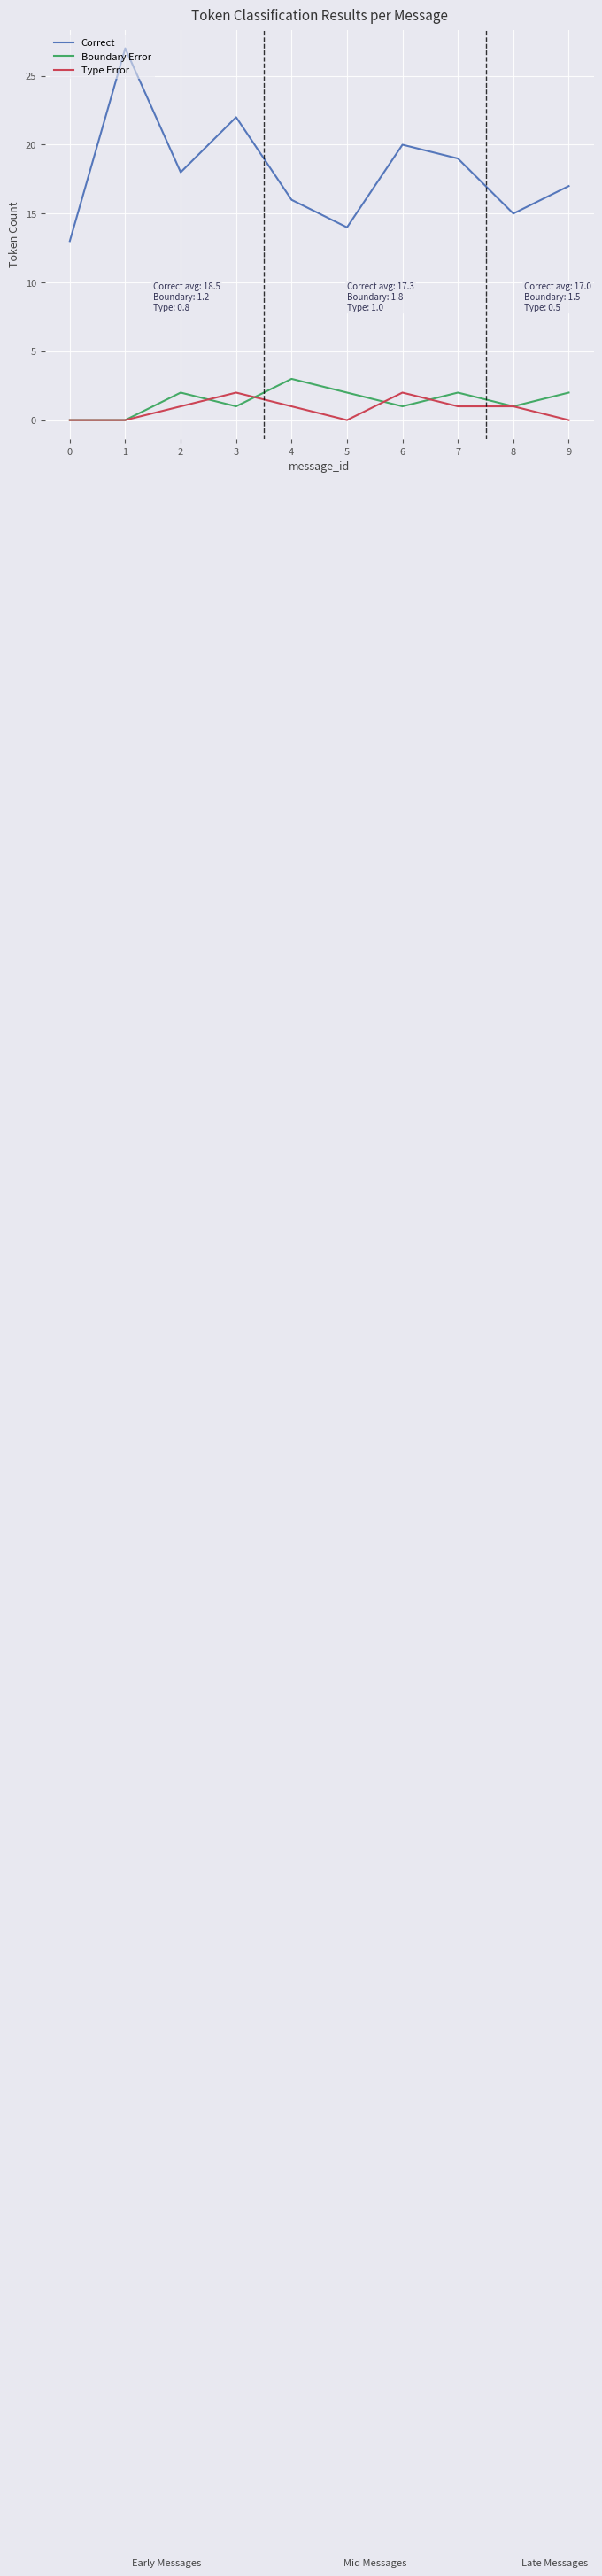

Which series has the largest range (max minus min)?

Correct